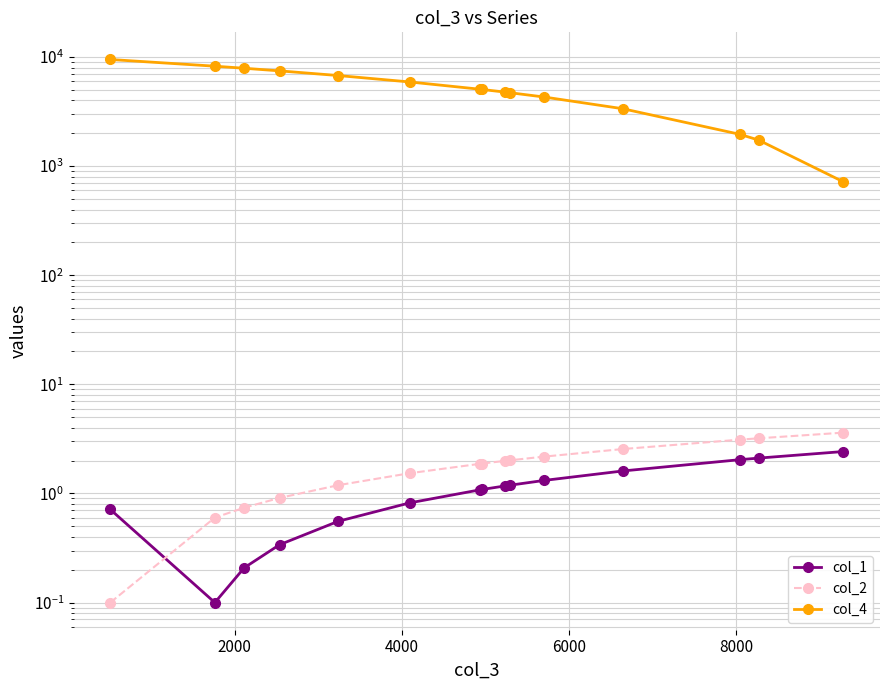

True or false: col_2 and col_4 cross at least once.

False